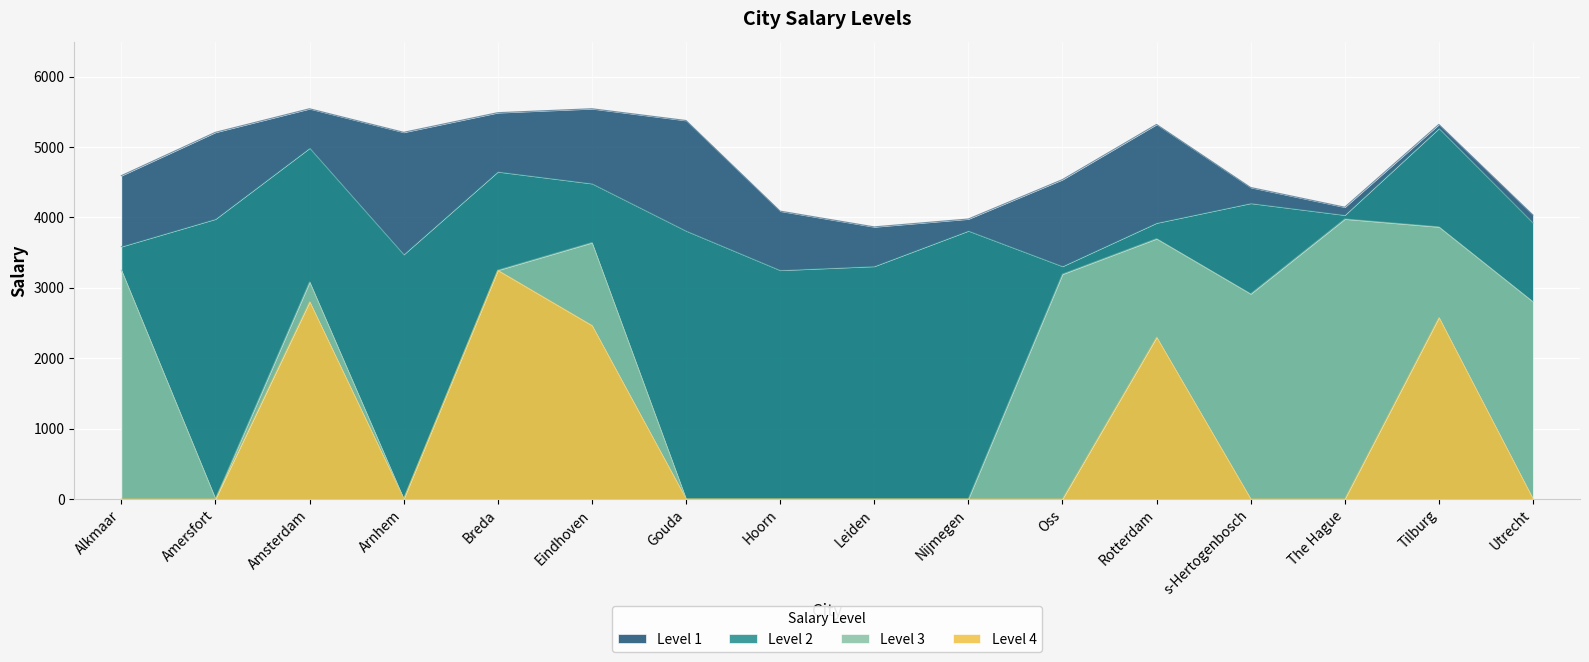

Which category has the lowest value in the Level 1 series?

Leiden